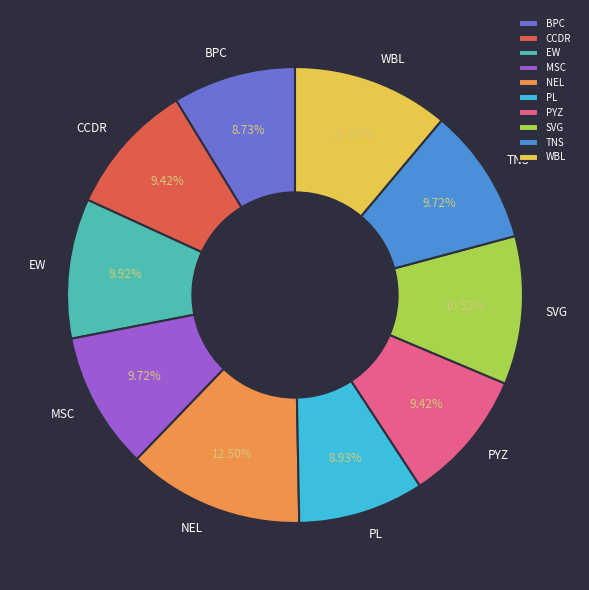

Does any single category account for the majority?

No